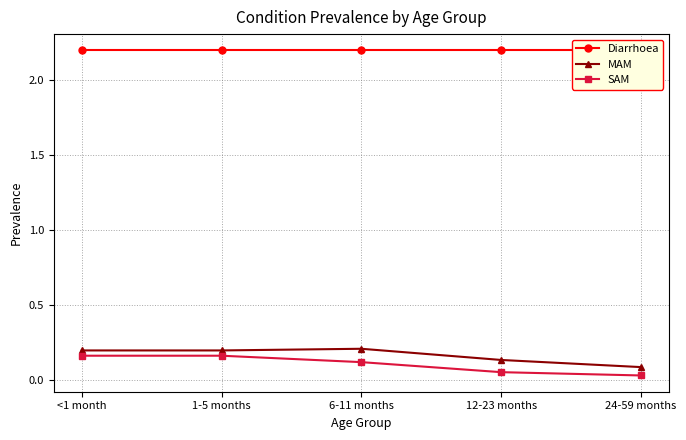

At which label does SAM reach its peak?

<1 month